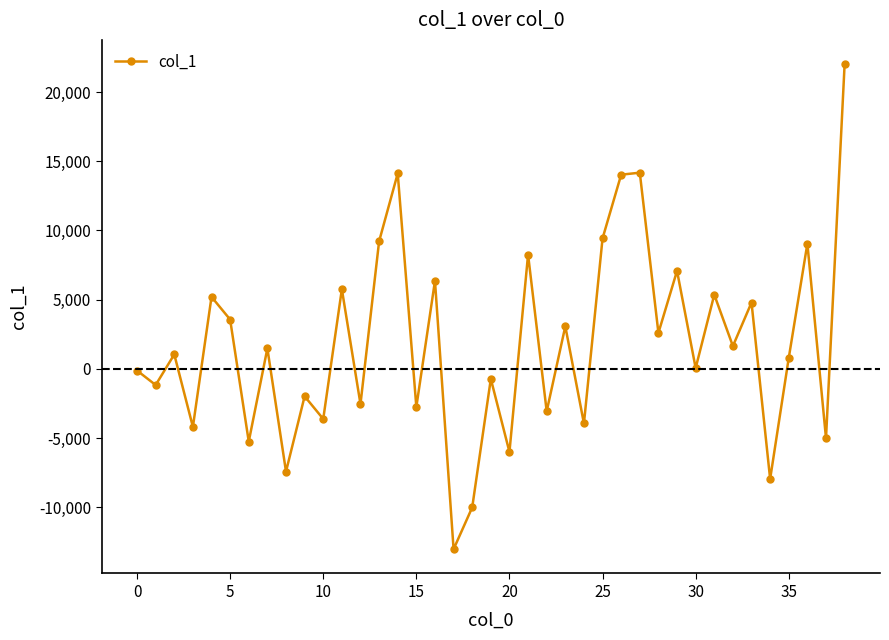

What is the maximum value shown in the chart?

22012.1